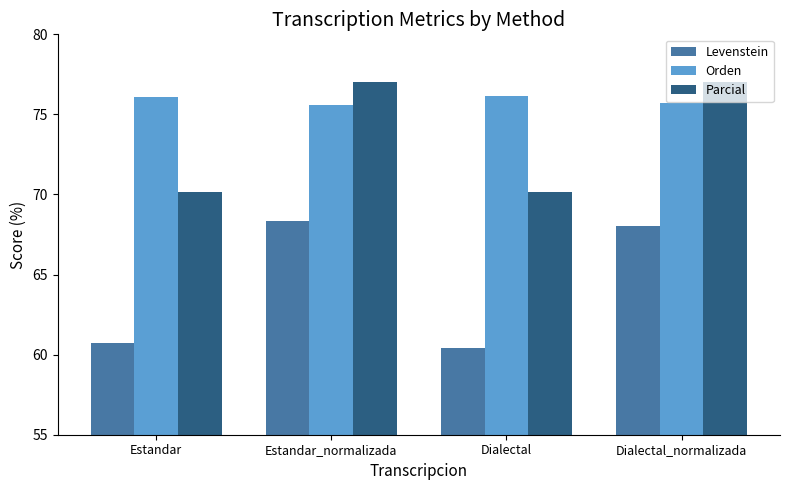

What is the highest value of the Parcial series?

77.0